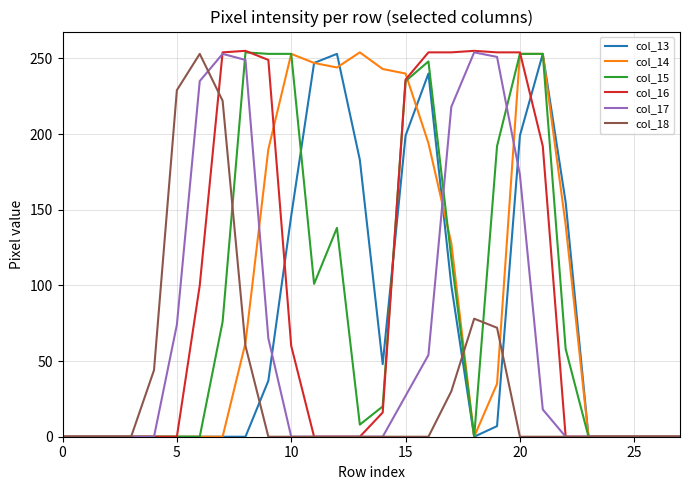

What is the greatest value displayed?

255